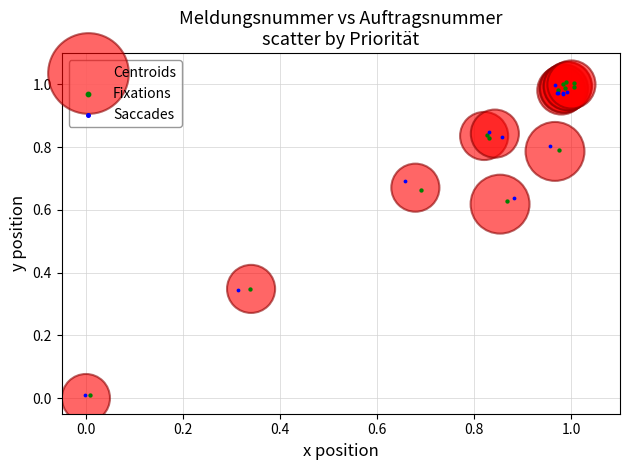

What are all the series names shown in the legend?

Centroids, Fixations, Saccades